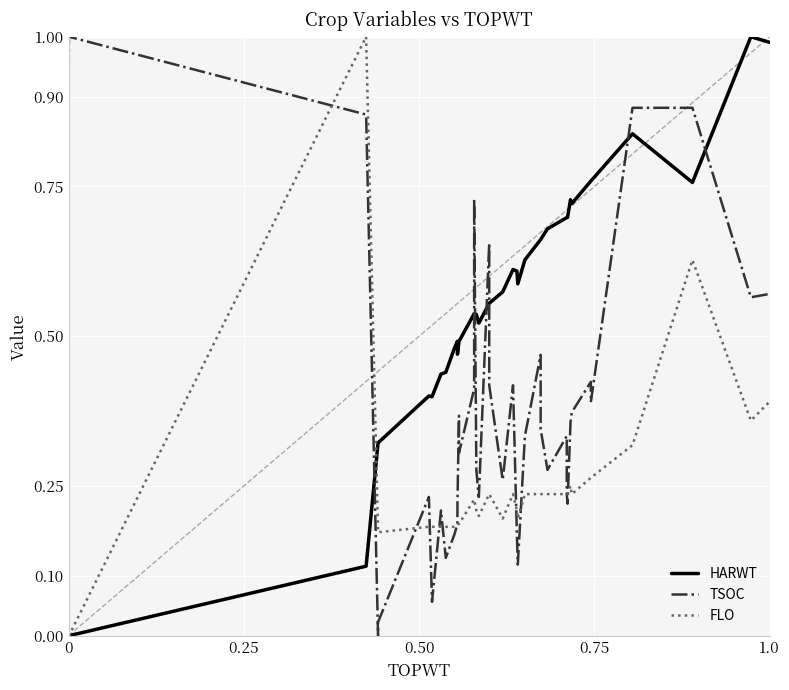

Which series has the largest range (max minus min)?

HARWT